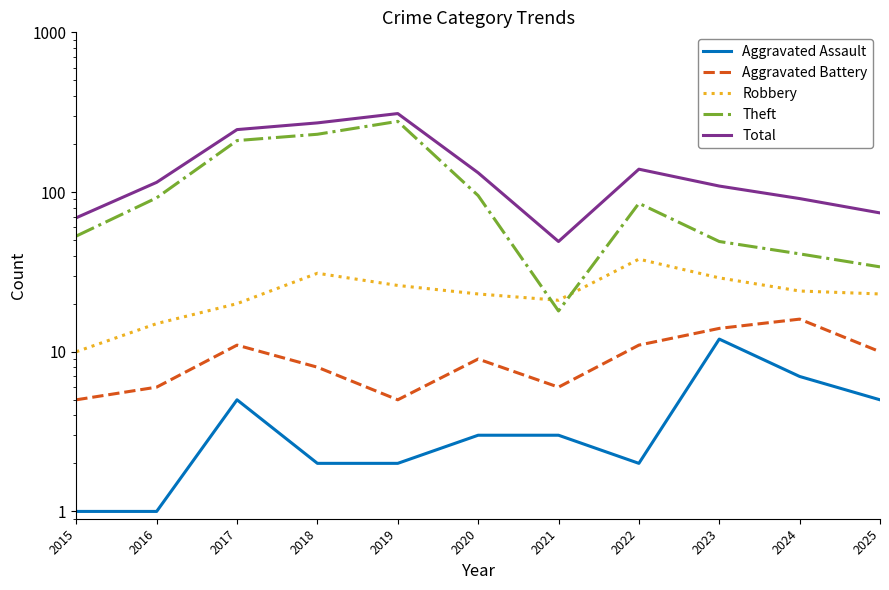

Between 2015 and 2016, which series saw the biggest shift?

Total